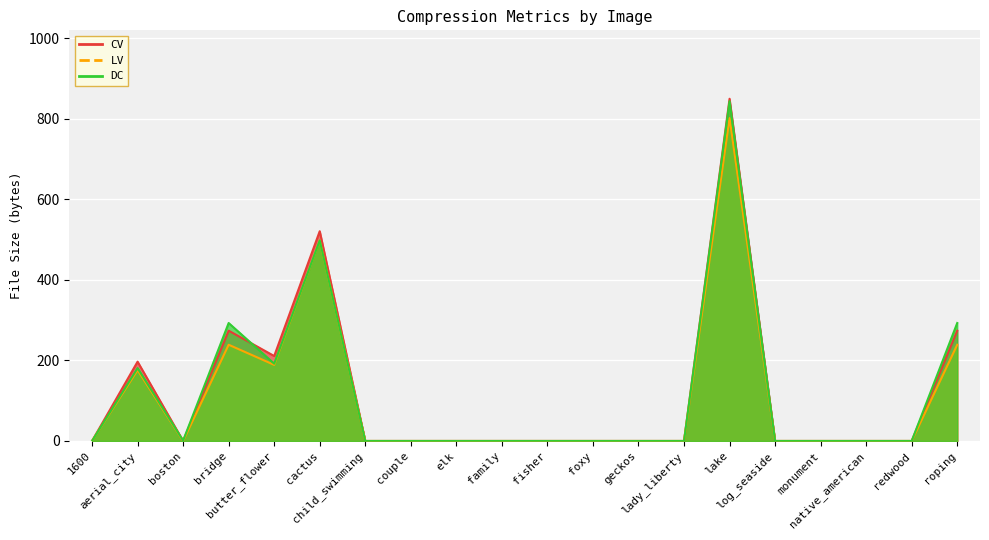

Reading right to left, extract all data points from this chart.

CV: 274	0	0	0	0	850	0	0	0	0	0	0	0	0	521	211	274	0	197	0
LV: 239	0	0	0	0	802	0	0	0	0	0	0	0	0	498	189	239	0	176	0
DC: 293	0	0	0	0	844	0	0	0	0	0	0	0	0	498	192	293	1	181	0